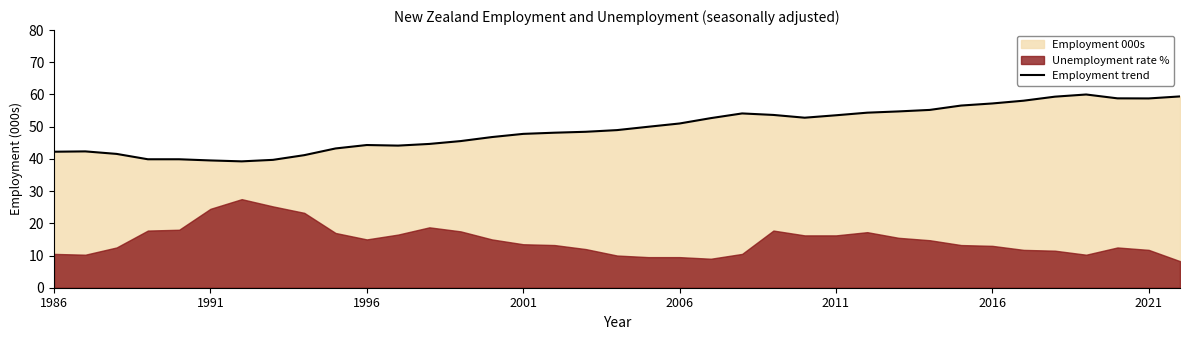

What is the minimum value for Employment trend?

39.2